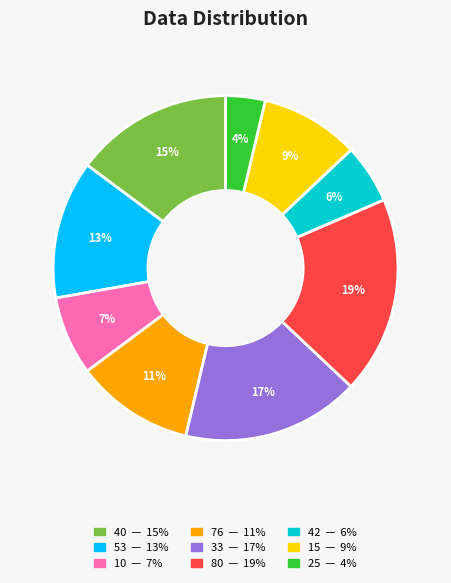

Does 33 represent more than half of the total?

No